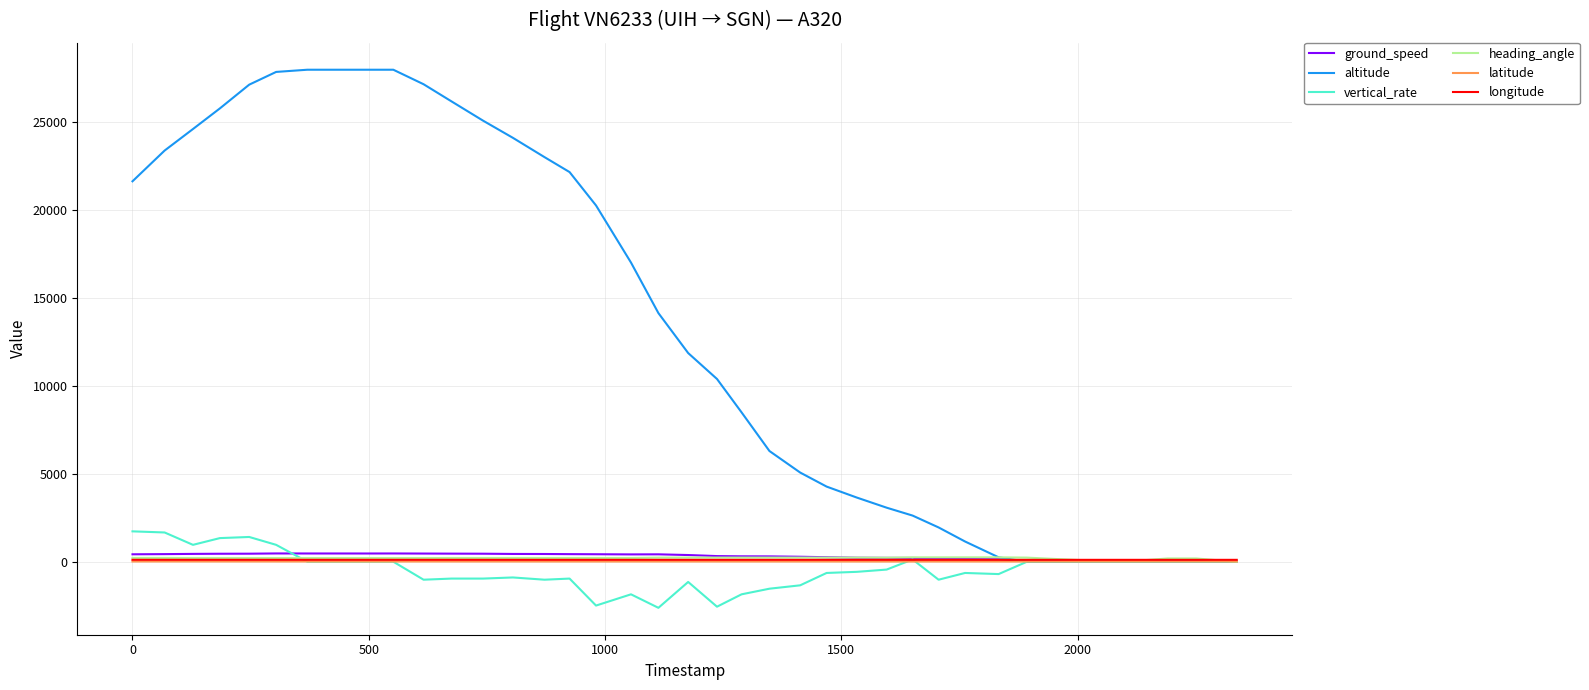

Which series has the widest spread of values?

altitude